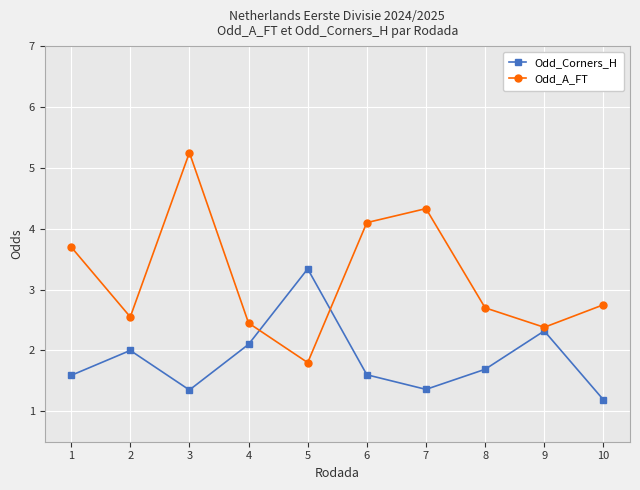

At which label is Odd_Corners_H closest to 2?

2